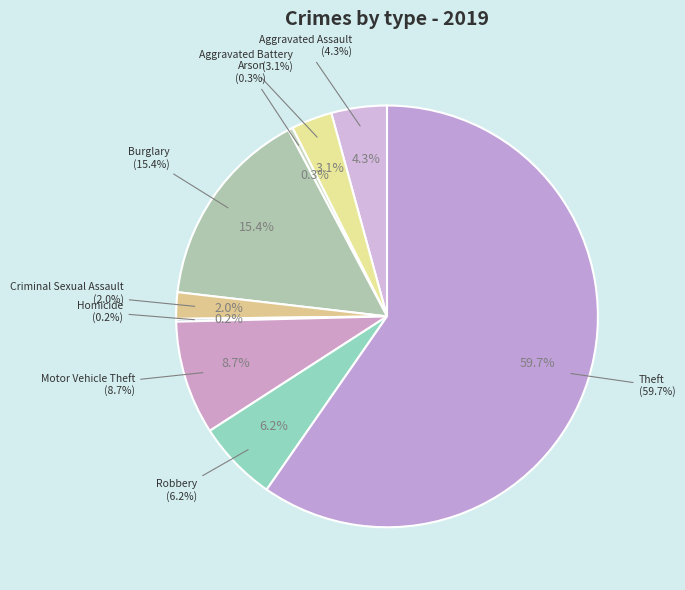

What is the smallest slice in the pie chart?

Homicide